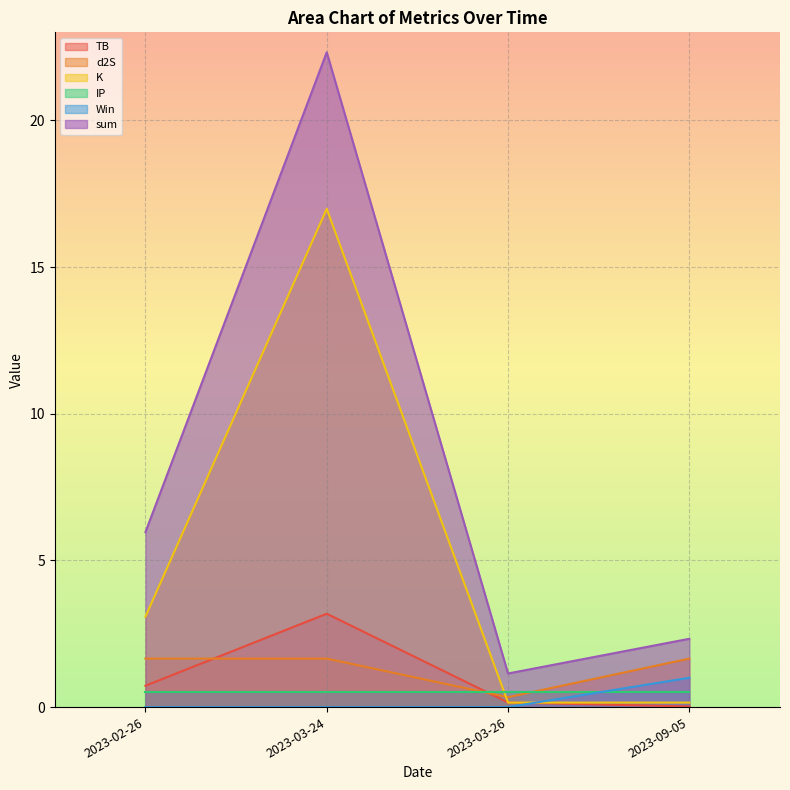

Does the chart display data point markers on the line(s)?

No